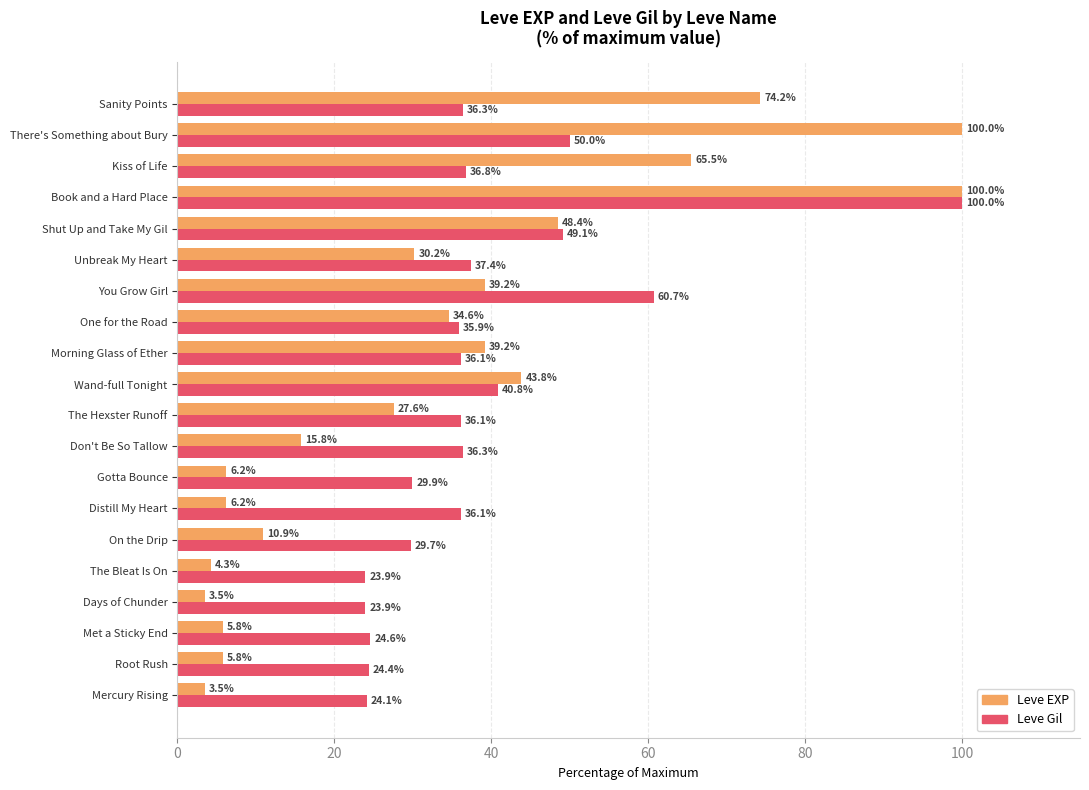

What is the difference between the Leve Gil values at Shut Up and Take My Gil and Morning Glass of Ether?

13.0